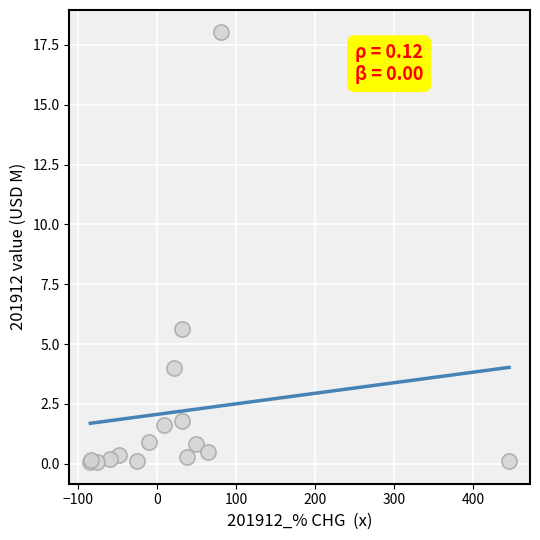

What Y value in the scatter plot is closest to 9?

5.7